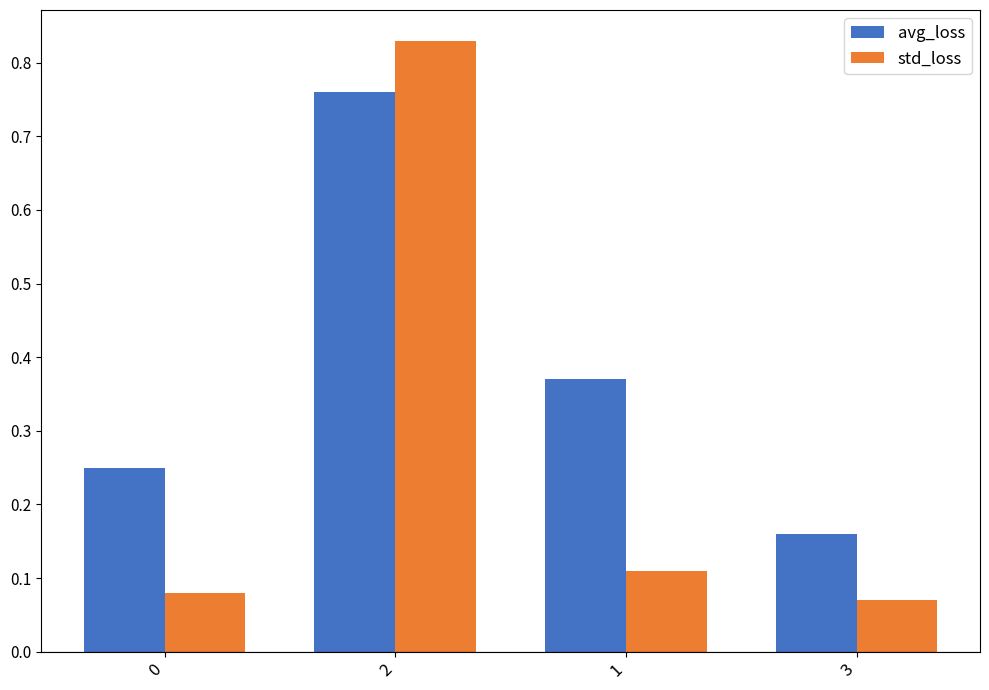

Rank the series by their average value, from highest to lowest.

avg_loss, std_loss